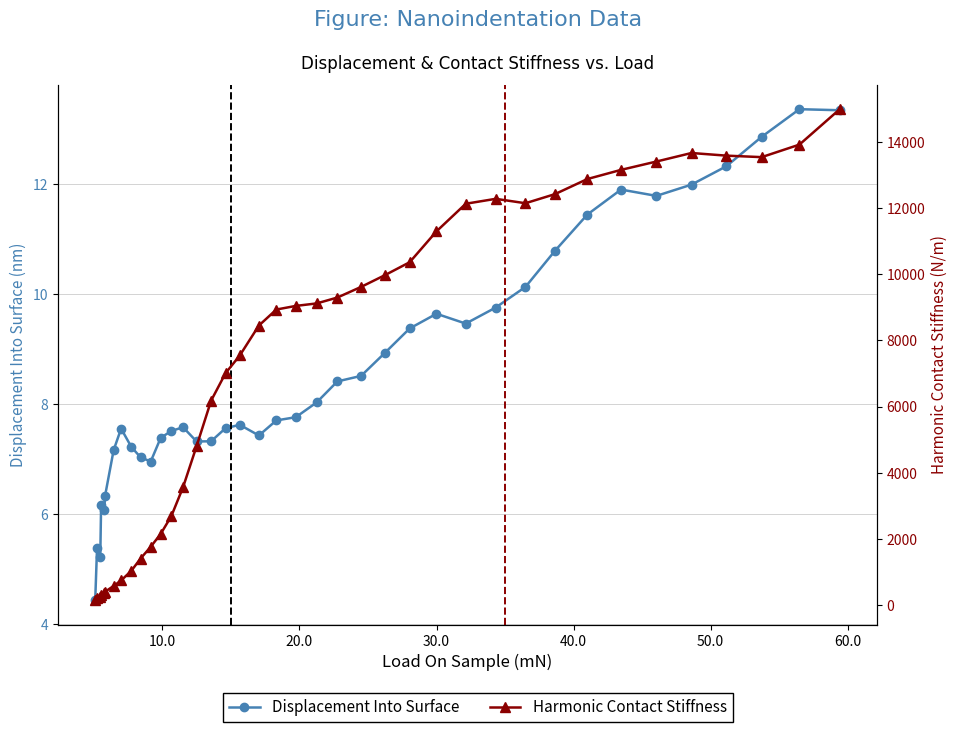

Does the chart display data point markers on the line(s)?

Yes